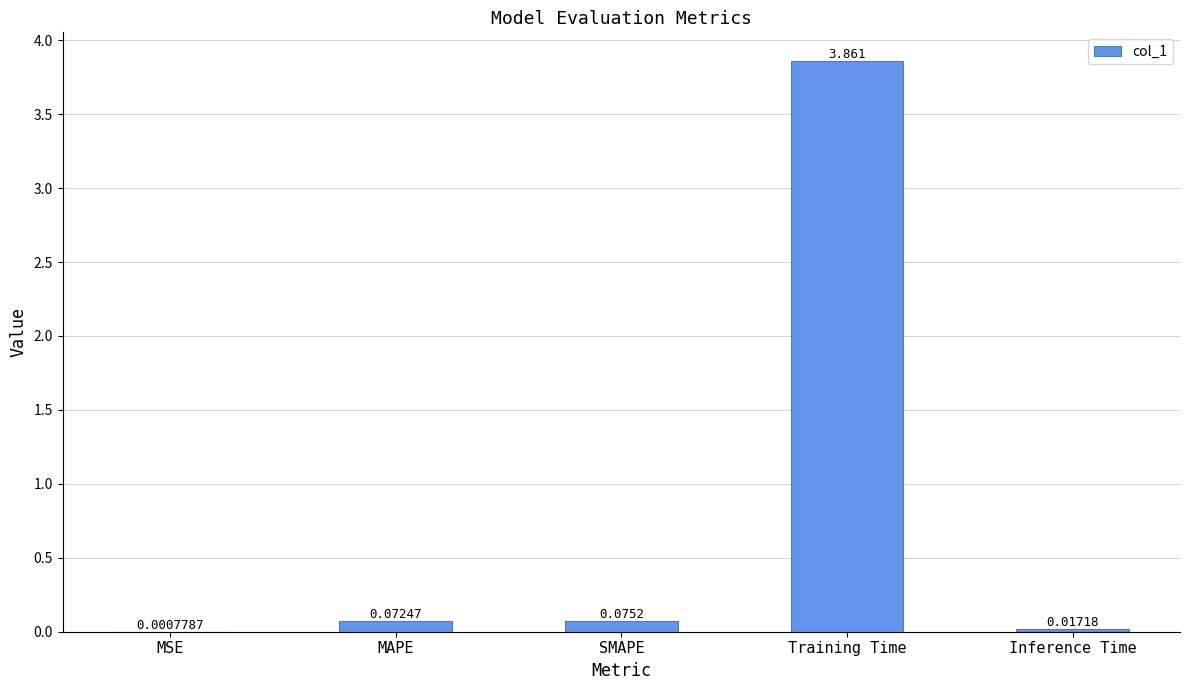

Between MAPE and SMAPE, which is larger?

SMAPE